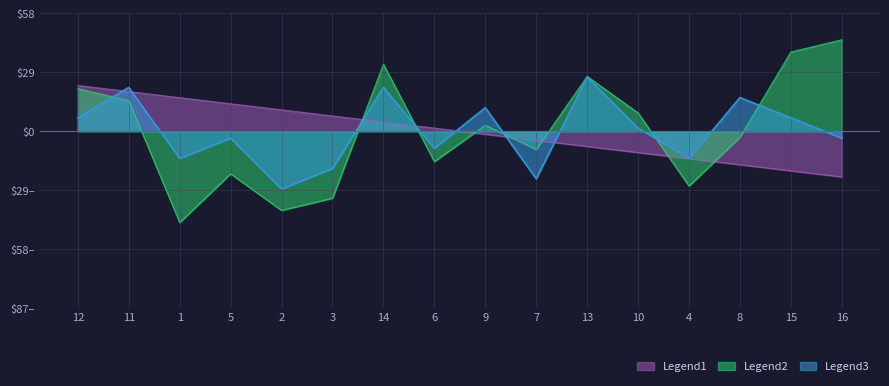

What position from the right is 1?

3